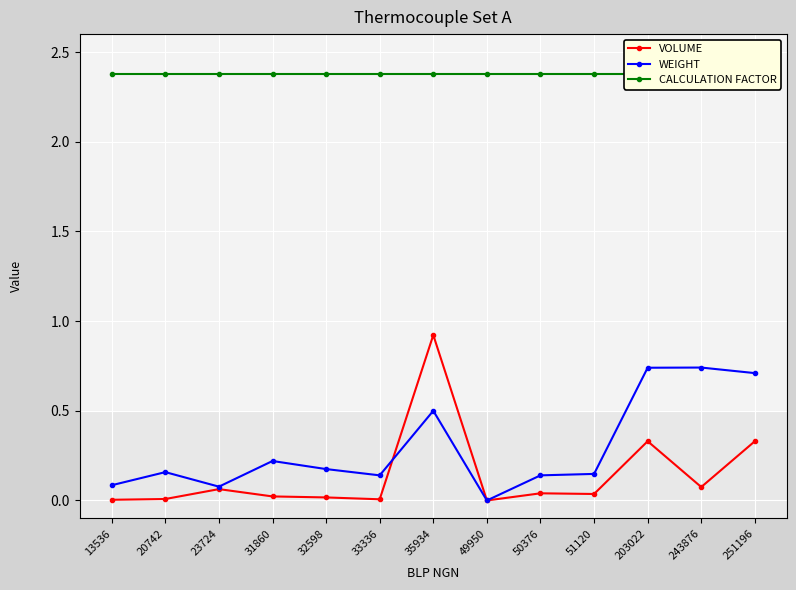

How many series are shown in this chart?

3